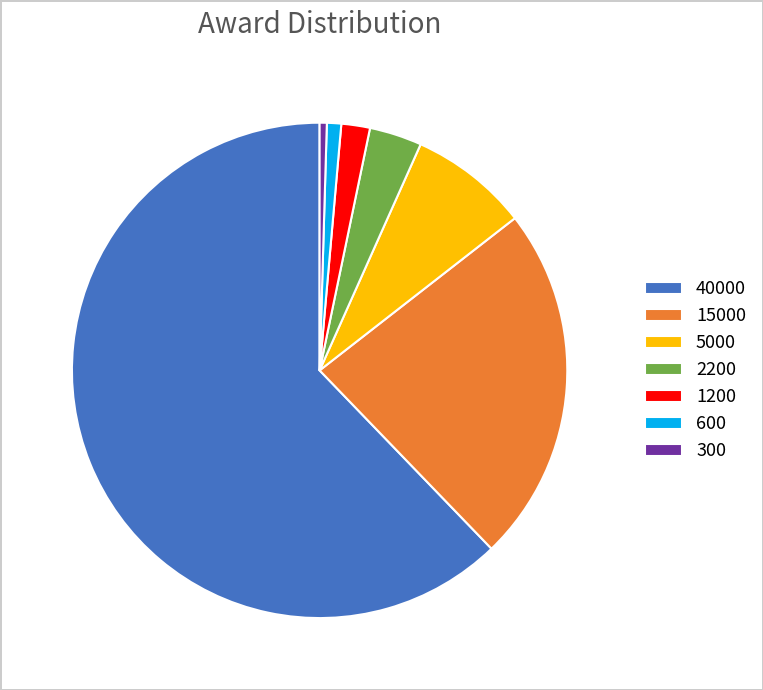

Which category has the biggest portion of the pie?

40000